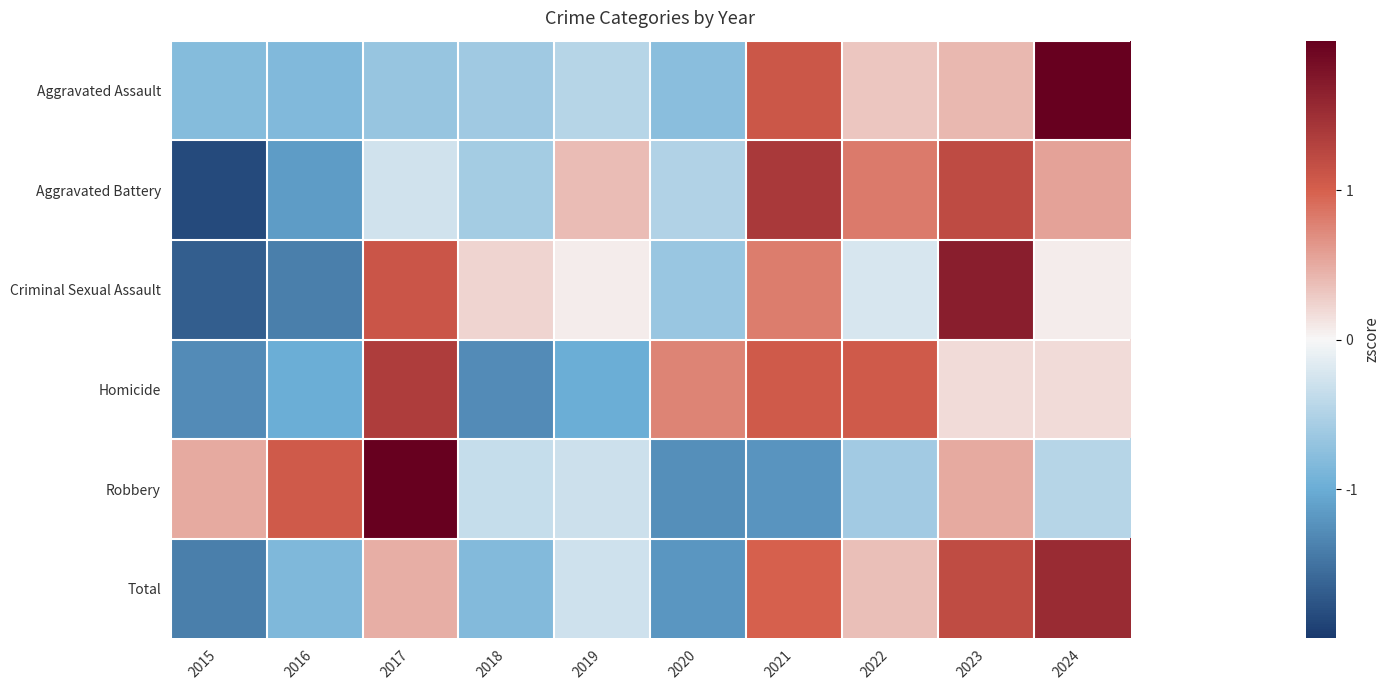

Reading left to right, extract all data points from this chart.

Aggravated Assault: 2015=-0.8	2016=-0.8	2017=-0.7	2018=-0.6	2019=-0.5	2020=-0.8	2021=1.1	2022=0.3	2023=0.4	2024=2.3
Aggravated Battery: 2015=-1.9	2016=-1.2	2017=-0.3	2018=-0.6	2019=0.4	2020=-0.5	2021=1.4	2022=0.8	2023=1.2	2024=0.6
Criminal Sexual Assault: 2015=-1.7	2016=-1.4	2017=1.1	2018=0.2	2019=0.1	2020=-0.7	2021=0.8	2022=-0.2	2023=1.7	2024=0.1
Homicide: 2015=-1.3	2016=-1.0	2017=1.3	2018=-1.3	2019=-1.0	2020=0.8	2021=1.1	2022=1.1	2023=0.2	2024=0.2
Robbery: 2015=0.5	2016=1.1	2017=2.1	2018=-0.4	2019=-0.3	2020=-1.3	2021=-1.2	2022=-0.6	2023=0.5	2024=-0.5
Total: 2015=-1.4	2016=-0.9	2017=0.5	2018=-0.8	2019=-0.3	2020=-1.2	2021=1.0	2022=0.4	2023=1.2	2024=1.5